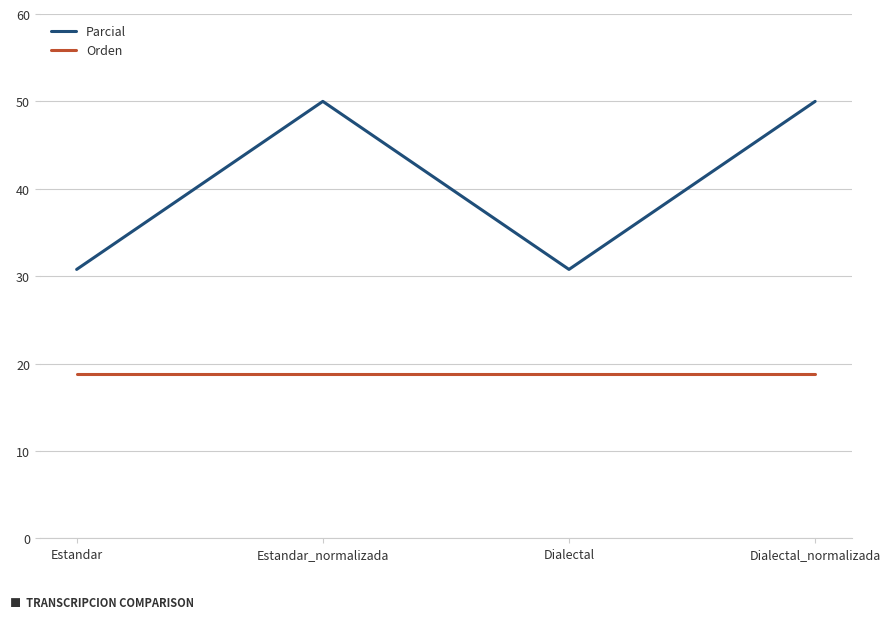

True or false: Orden and Parcial intersect in this chart.

False